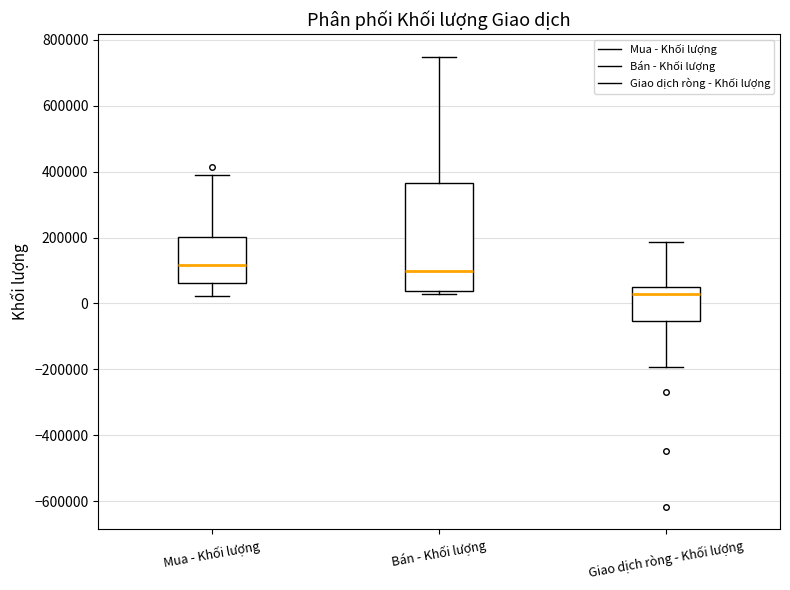

Which box is the tallest, from its lower edge to its upper edge?

Bán - Khối lượng